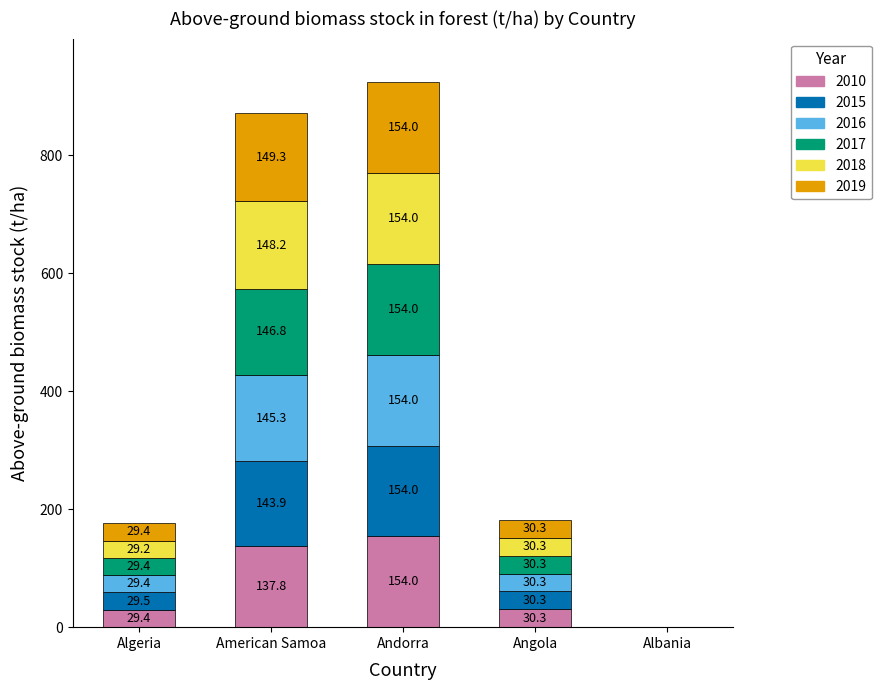

At which label is 2010 closest to 77?

Angola